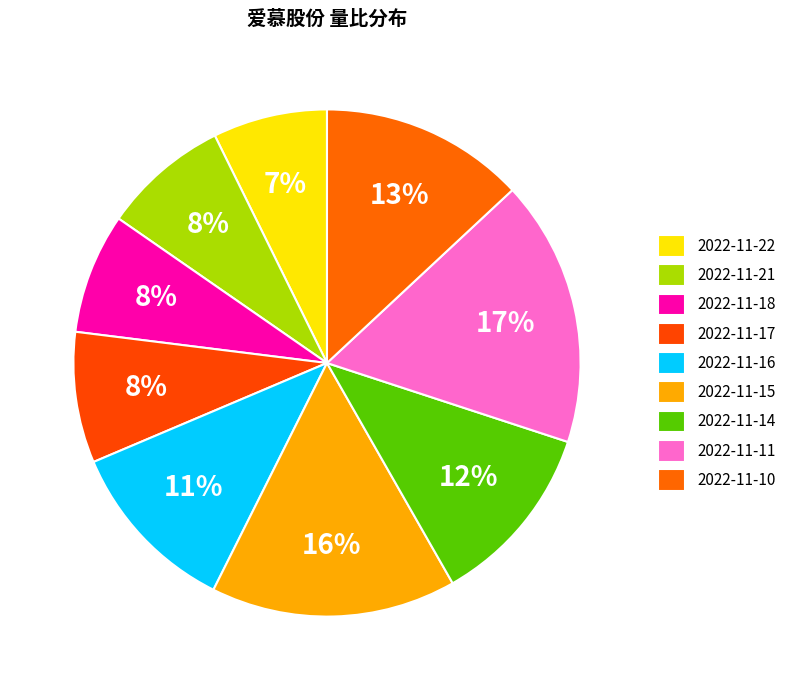

Count the number of slices in the pie.

9